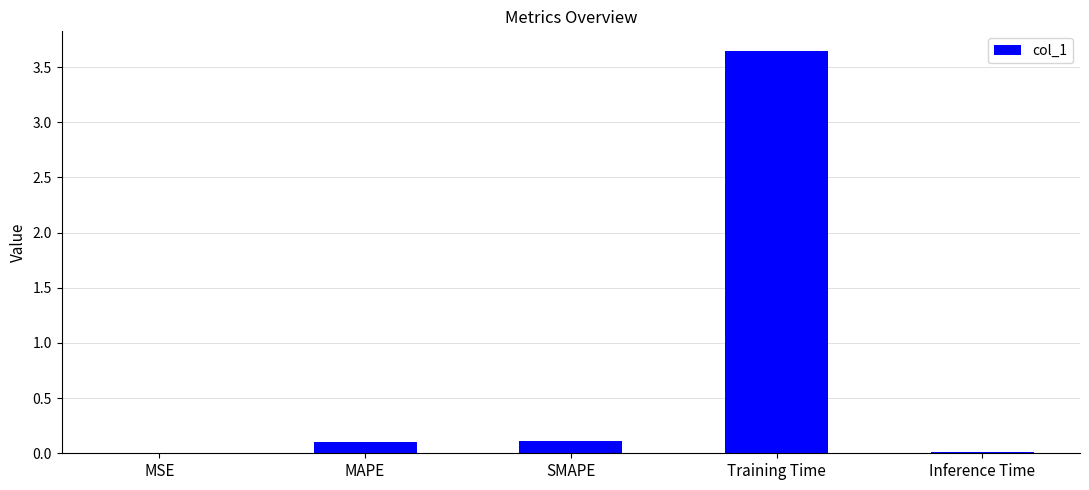

What is the sum of all values?

3.9